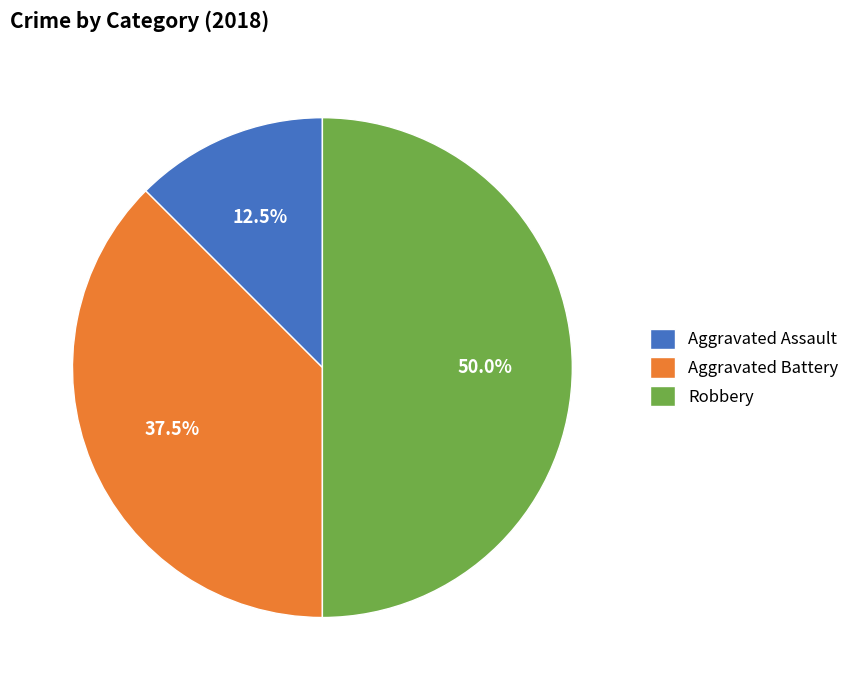

The Robbery slice represents 42% of the pie. True or false?

False